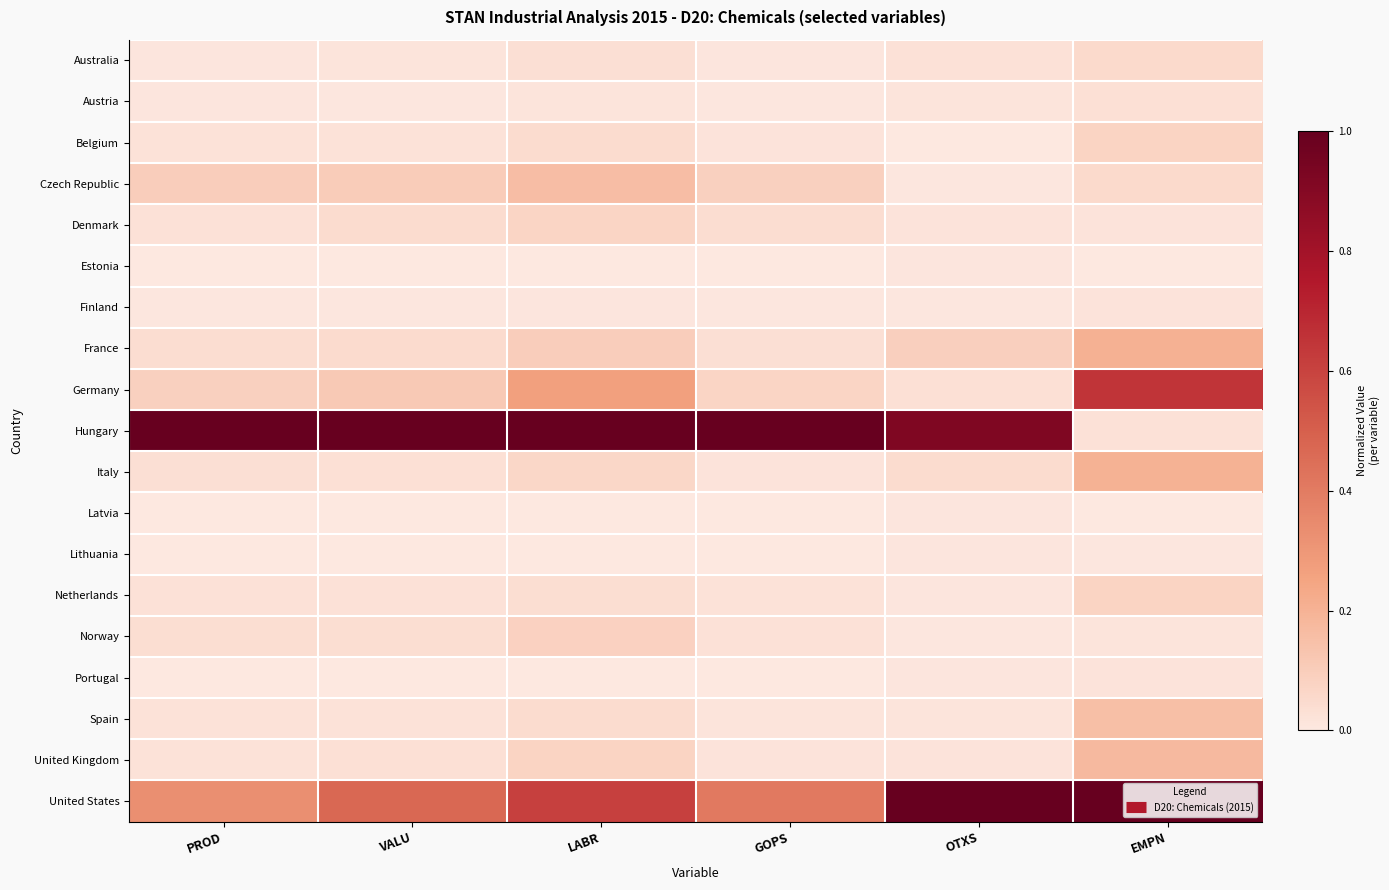

Reading left to right, transcribe all the data shown in this chart.

Australia: PROD=0.0	VALU=0.0	LABR=0.0	GOPS=0.0	OTXS=0.0	EMPN=0.1
Austria: PROD=0.0	VALU=0.0	LABR=0.0	GOPS=0.0	OTXS=0.0	EMPN=0.0
Belgium: PROD=0.0	VALU=0.0	LABR=0.0	GOPS=0.0	OTXS=0.0	EMPN=0.1
Czech Republic: PROD=0.1	VALU=0.1	LABR=0.2	GOPS=0.1	OTXS=0.0	EMPN=0.1
Denmark: PROD=0.0	VALU=0.0	LABR=0.1	GOPS=0.0	OTXS=0.0	EMPN=0.0
Estonia: PROD=0.0	VALU=0.0	LABR=0.0	GOPS=0.0	OTXS=0.0	EMPN=0.0
Finland: PROD=0.0	VALU=0.0	LABR=0.0	GOPS=0.0	OTXS=0.0	EMPN=0.0
France: PROD=0.0	VALU=0.0	LABR=0.1	GOPS=0.0	OTXS=0.1	EMPN=0.2
Germany: PROD=0.1	VALU=0.1	LABR=0.3	GOPS=0.1	OTXS=0.0	EMPN=0.6
Hungary: PROD=1.0	VALU=1.0	LABR=1.0	GOPS=1.0	OTXS=0.9	EMPN=0.0
Italy: PROD=0.0	VALU=0.0	LABR=0.1	GOPS=0.0	OTXS=0.0	EMPN=0.2
Latvia: PROD=0.0	VALU=0.0	LABR=0.0	GOPS=0.0	OTXS=0.0	EMPN=0.0
Lithuania: PROD=0.0	VALU=0.0	LABR=0.0	GOPS=0.0	OTXS=0.0	EMPN=0.0
Netherlands: PROD=0.0	VALU=0.0	LABR=0.0	GOPS=0.0	OTXS=0.0	EMPN=0.1
Norway: PROD=0.0	VALU=0.0	LABR=0.1	GOPS=0.0	OTXS=0.0	EMPN=0.0
Portugal: PROD=0.0	VALU=0.0	LABR=0.0	GOPS=0.0	OTXS=0.0	EMPN=0.0
Spain: PROD=0.0	VALU=0.0	LABR=0.0	GOPS=0.0	OTXS=0.0	EMPN=0.2
United Kingdom: PROD=0.0	VALU=0.0	LABR=0.1	GOPS=0.0	OTXS=0.0	EMPN=0.2
United States: PROD=0.3	VALU=0.5	LABR=0.6	GOPS=0.4	OTXS=1.0	EMPN=1.0